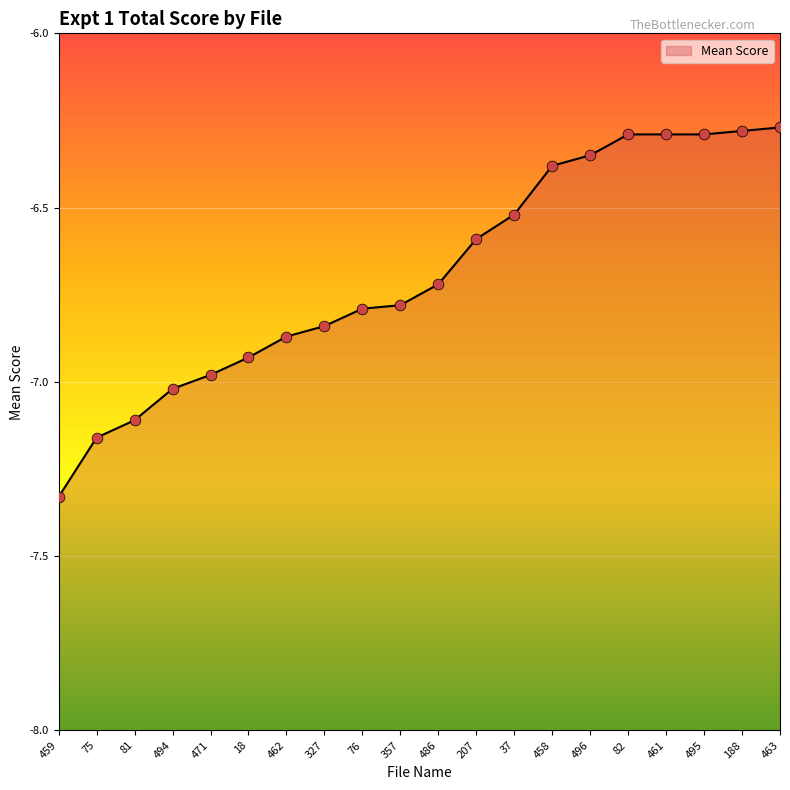

Which has a higher value, 494 or 462?

462